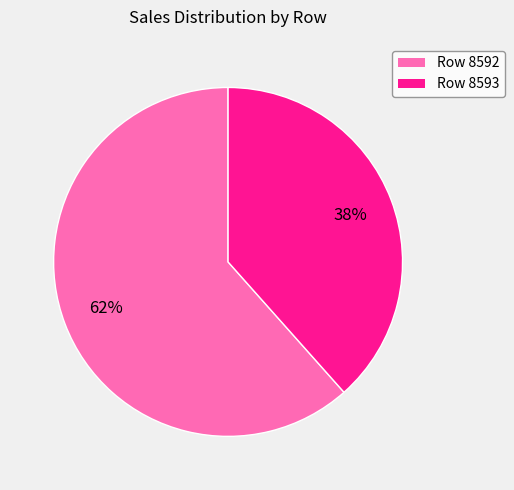

To the nearest percent, what is the average slice percentage?

50%